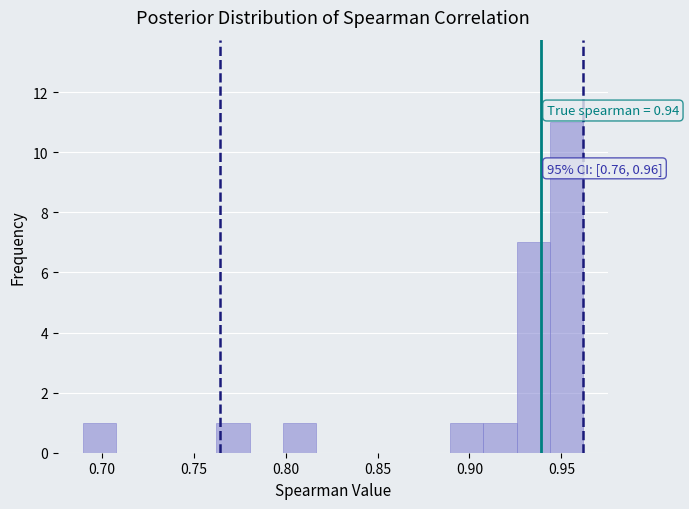

Around what value on the x-axis is the tallest bar? Give the approximate position of its centre, as read against the axis.

0.955